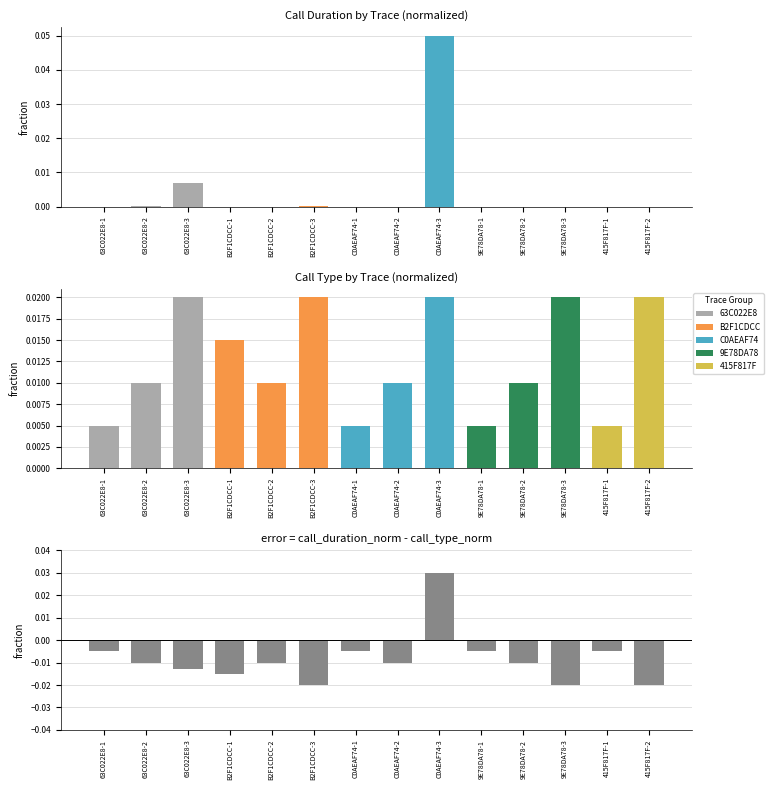

Which series changed the most between B2F1CDCC-1 and 9E78DA78-1?

call_type